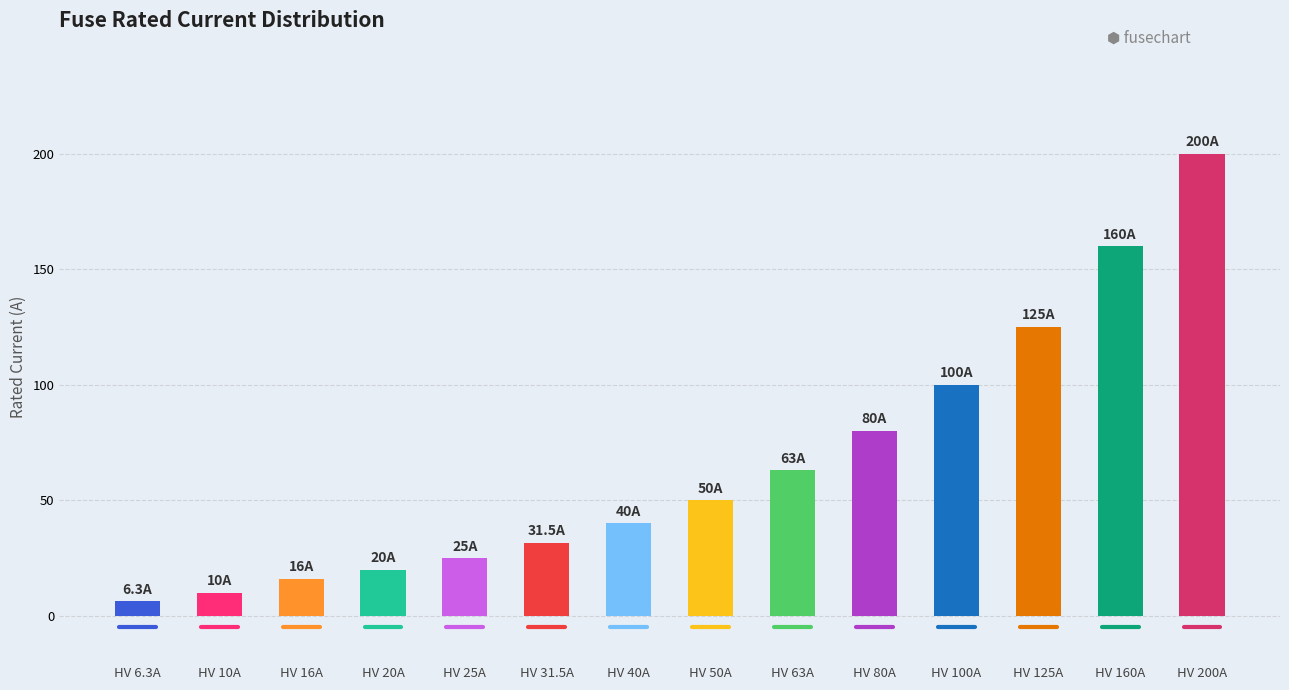

Reading left to right, transcribe all the data shown in this chart.

6.3	10.0	16.0	20.0	25.0	31.5	40.0	50.0	63.0	80.0	100.0	125.0	160.0	200.0